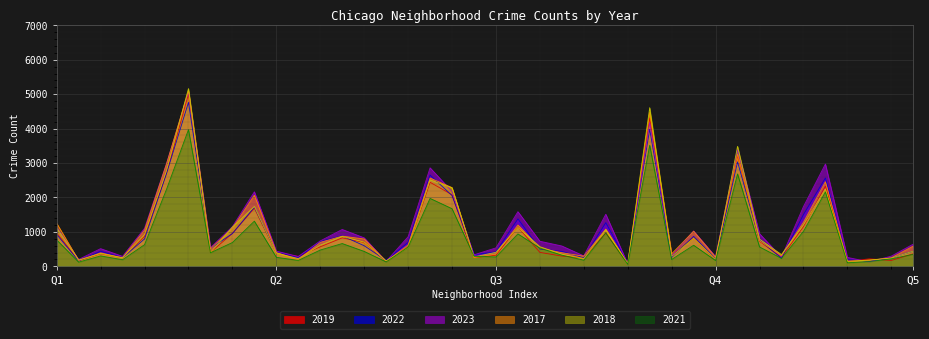

What is the label of the 17th point from the right?

East Side